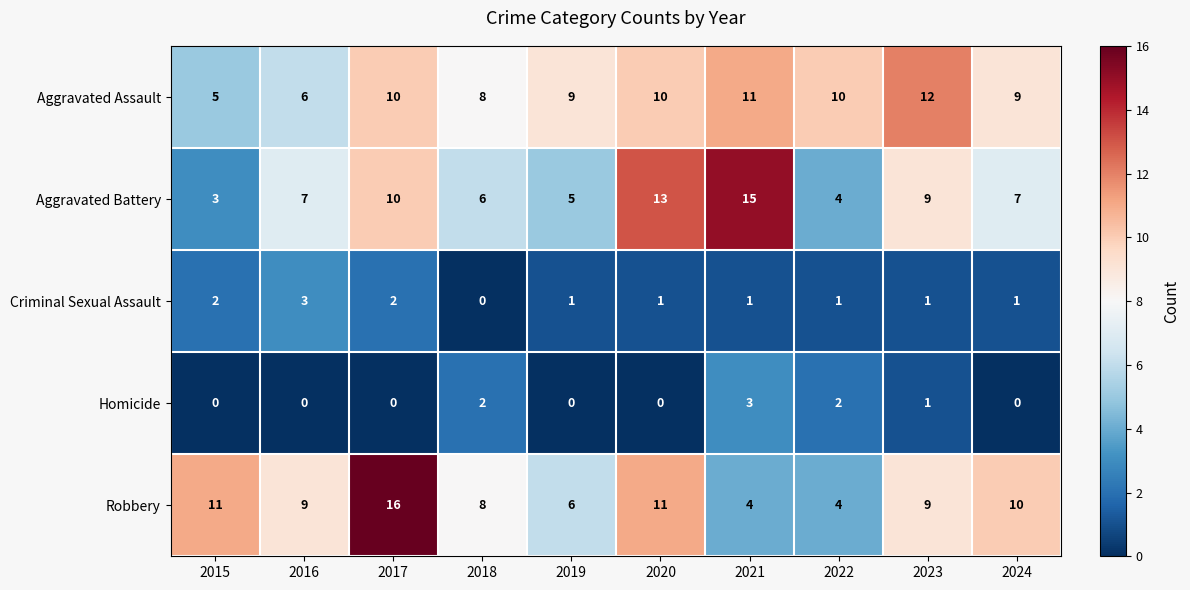

What is the greatest value displayed?

16